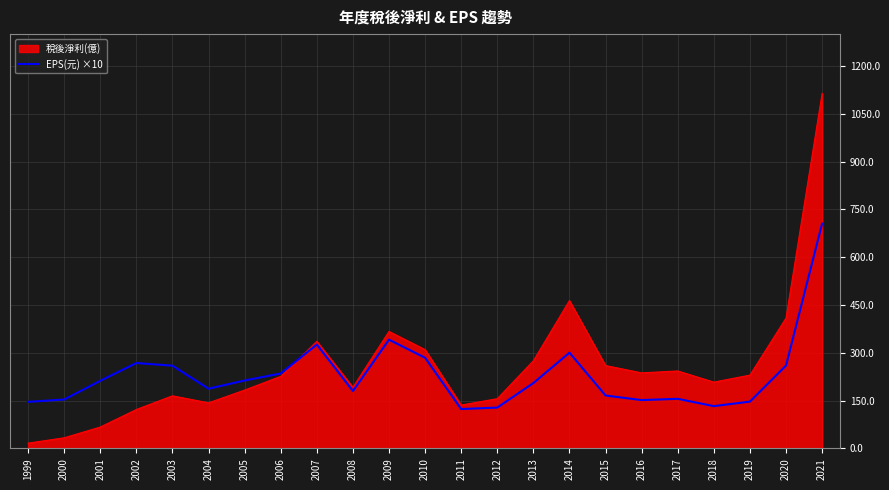

Is it true that 稅後淨利(億) equals 580.6 at 2020?

False